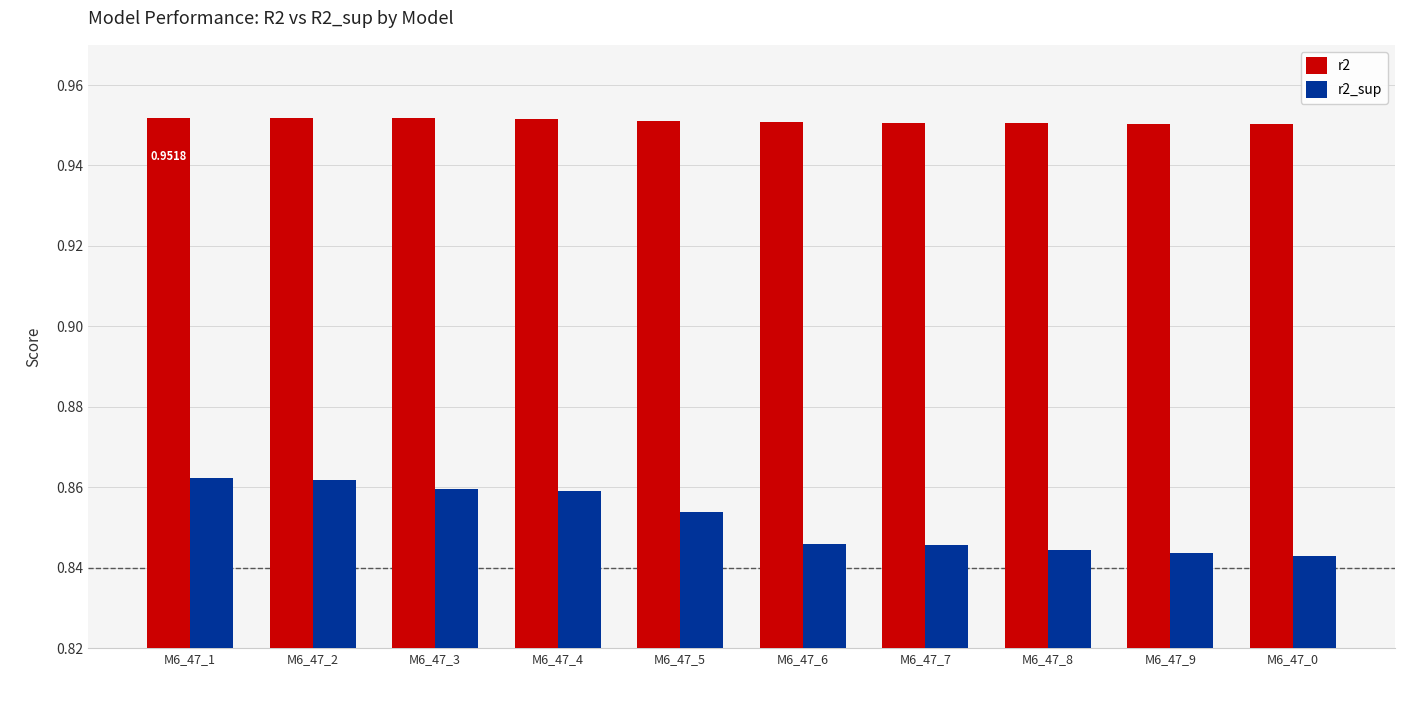

At M6_47_8, list the series in order from smallest to largest.

r2_sup, r2